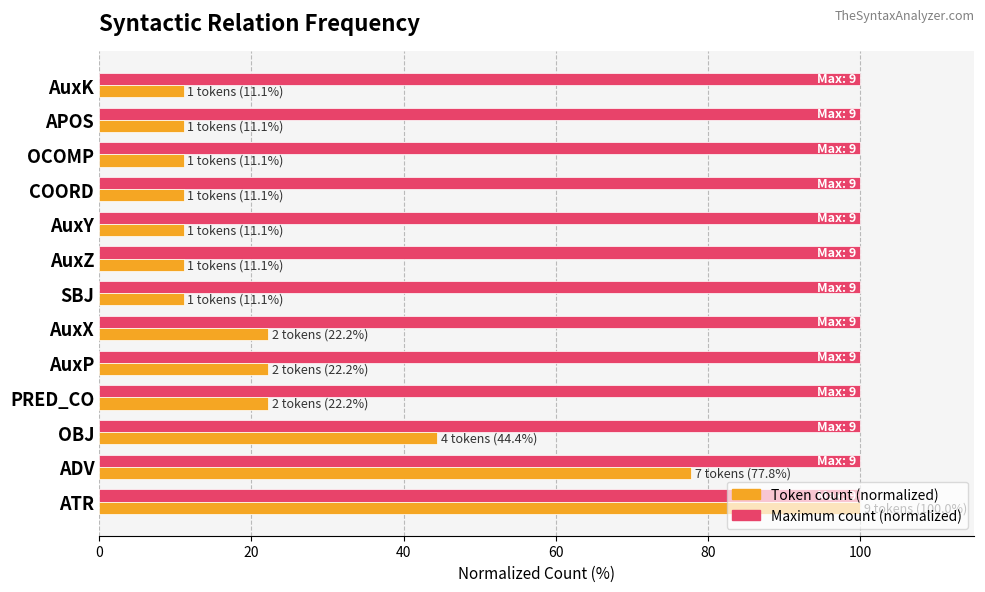

What are all the series names shown in the legend?

Token count (normalized), Maximum count (normalized)